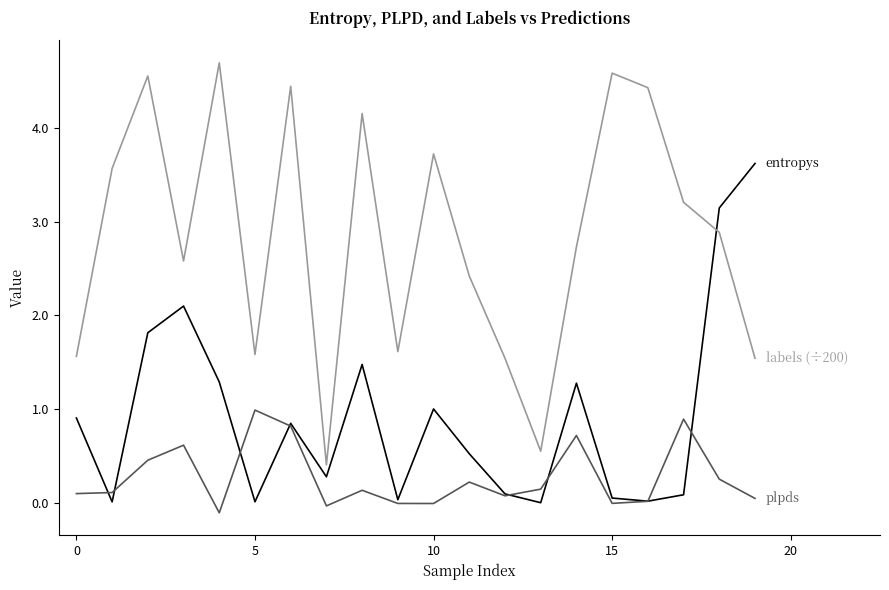

What is the greatest value displayed?

4.7